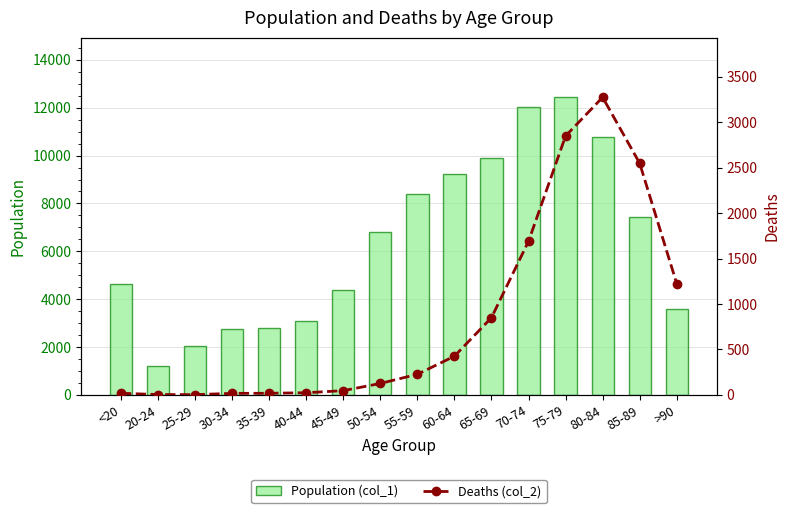

At 40-44, list the series in order from smallest to largest.

Deaths (col_2), Population (col_1)